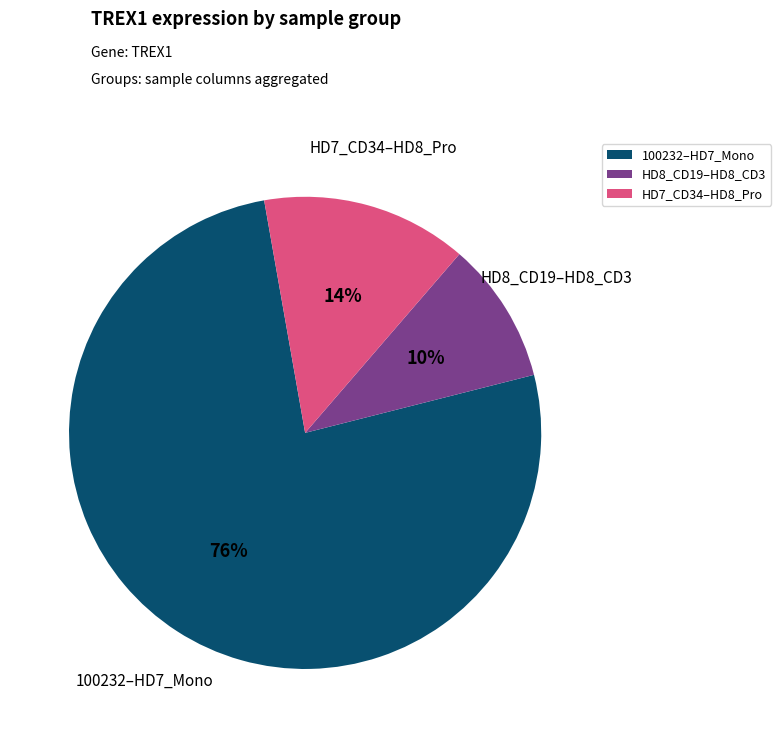

To the nearest percent, what portion does HD7_CD34–HD8_Pro represent?

14%